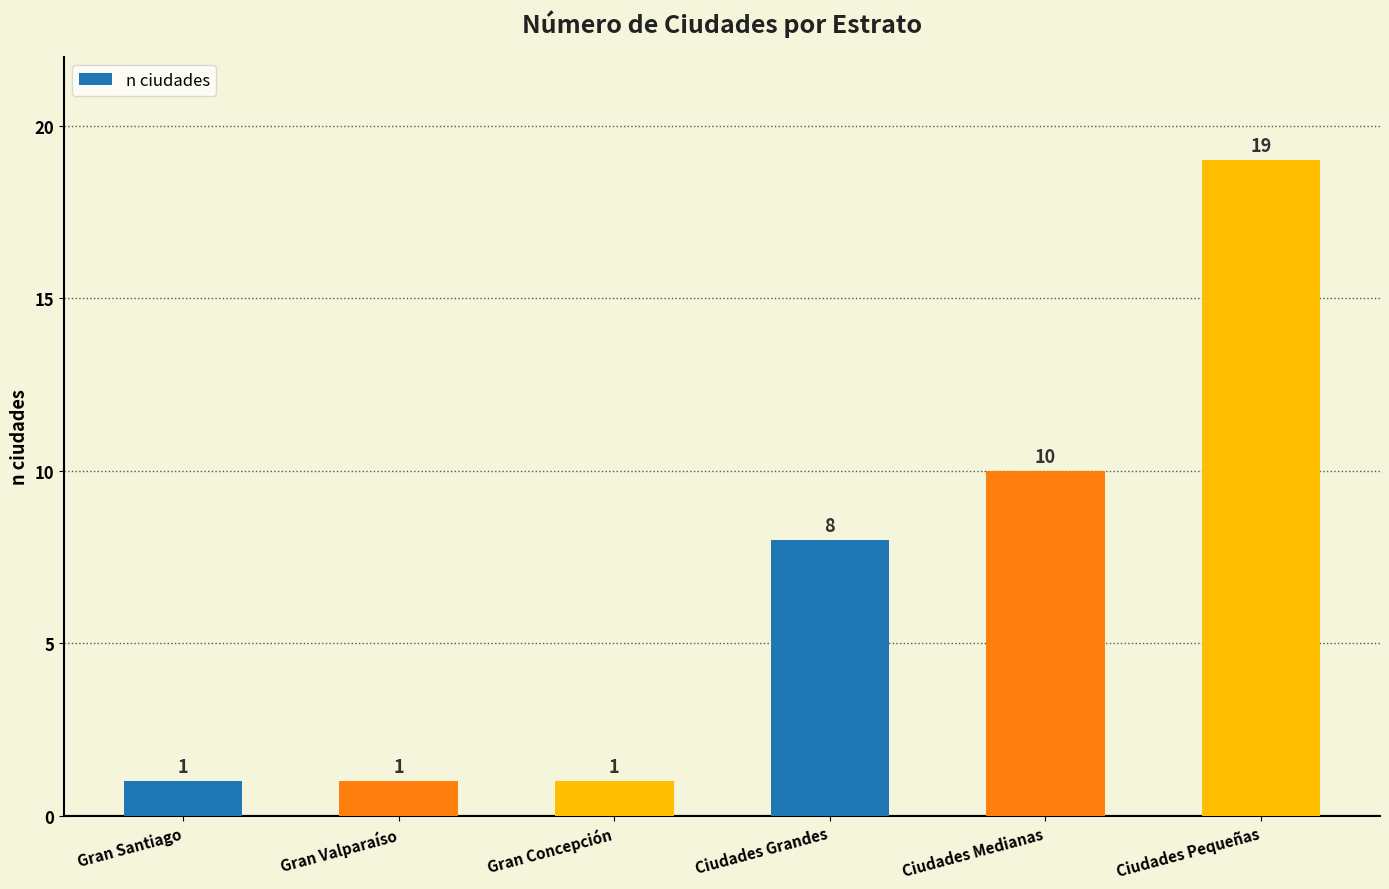

Where is the data nearest to the value 10?

Ciudades Medianas